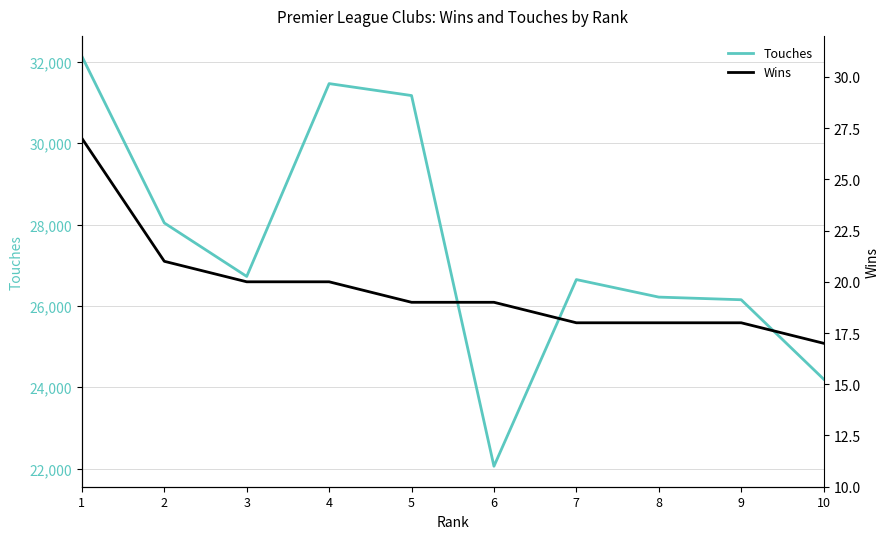

Rank the categories by Touches value from highest to lowest.

1, 4, 5, 2, 3, 7, 8, 9, 10, 6